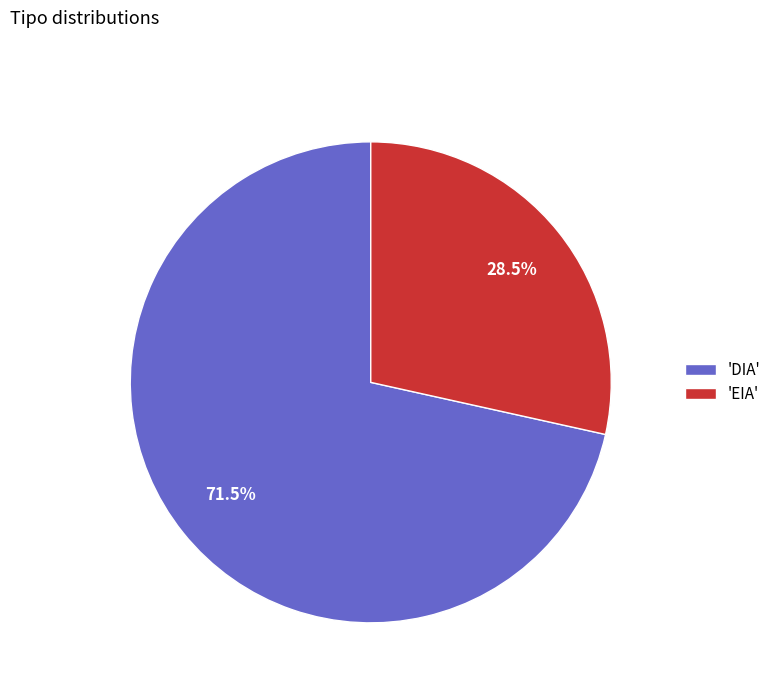

To the nearest percent, what is the difference between the largest and smallest slice percentages?

43%